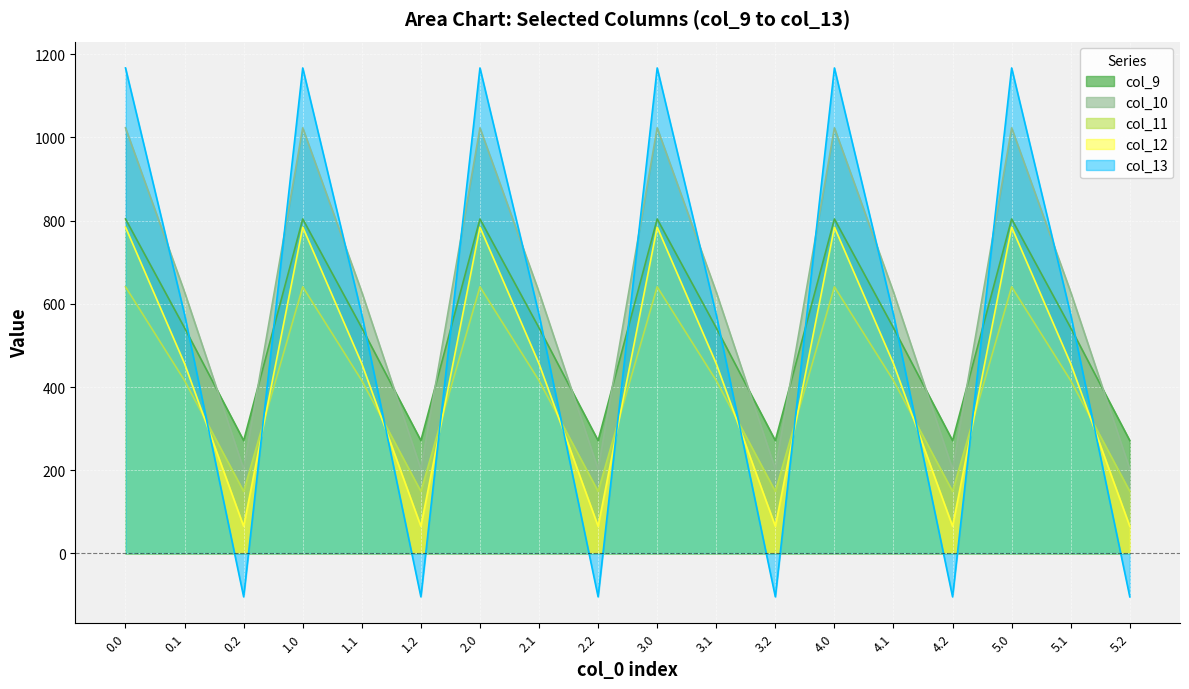

Reading left to right, list all the values displayed in this chart.

col_9: 804.0	542.1	271.1	804.0	542.1	271.1	804.0	542.1	271.1	804.0	542.1	271.1	804.0	542.1	271.1	804.0	542.1	271.1
col_10: 1023.2	628.1	202.5	1023.2	628.1	202.5	1023.2	628.1	202.5	1023.2	628.1	202.5	1023.2	628.1	202.5	1023.2	628.1	202.5
col_11: 640.9	415.4	149.1	640.9	415.4	149.1	640.9	415.4	149.1	640.9	415.4	149.1	640.9	415.4	149.1	640.9	415.4	149.1
col_12: 784.4	456.1	65.2	784.4	456.1	65.2	784.4	456.1	65.2	784.4	456.1	65.2	784.4	456.1	65.2	784.4	456.1	65.2
col_13: 1167.2	574.0	-104.4	1167.2	574.0	-104.4	1167.2	574.0	-104.4	1167.2	574.0	-104.4	1167.2	574.0	-104.4	1167.2	574.0	-104.4